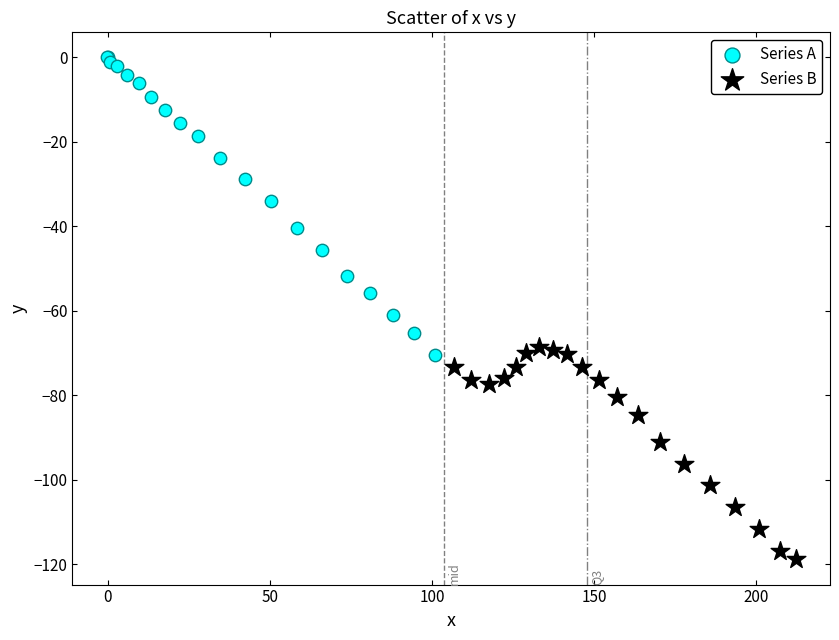

Which series has the largest Y range (max minus min)?

Series A